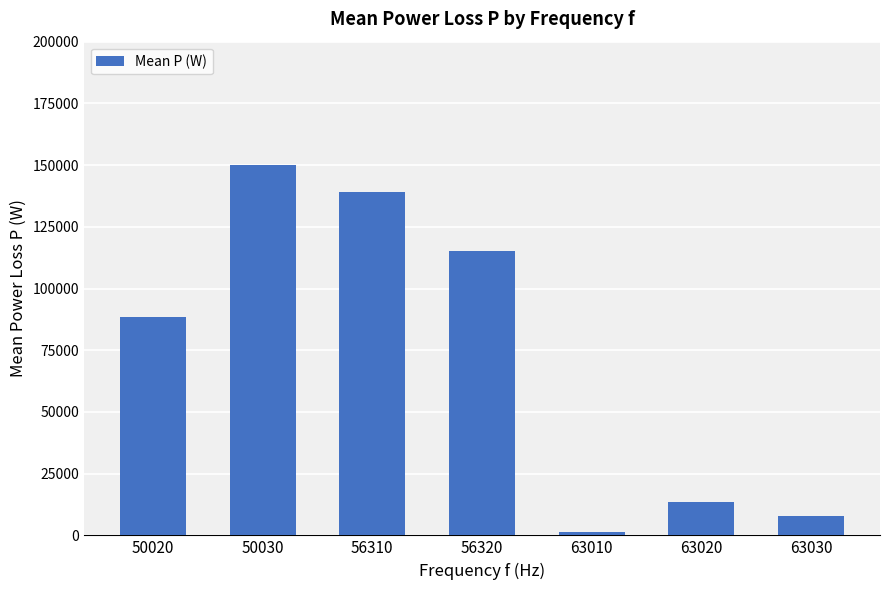

Reading left to right, what are all the values shown in this chart?

88266.7	149926.3	139281.2	115287.5	1507.1	13510.6	8000.0